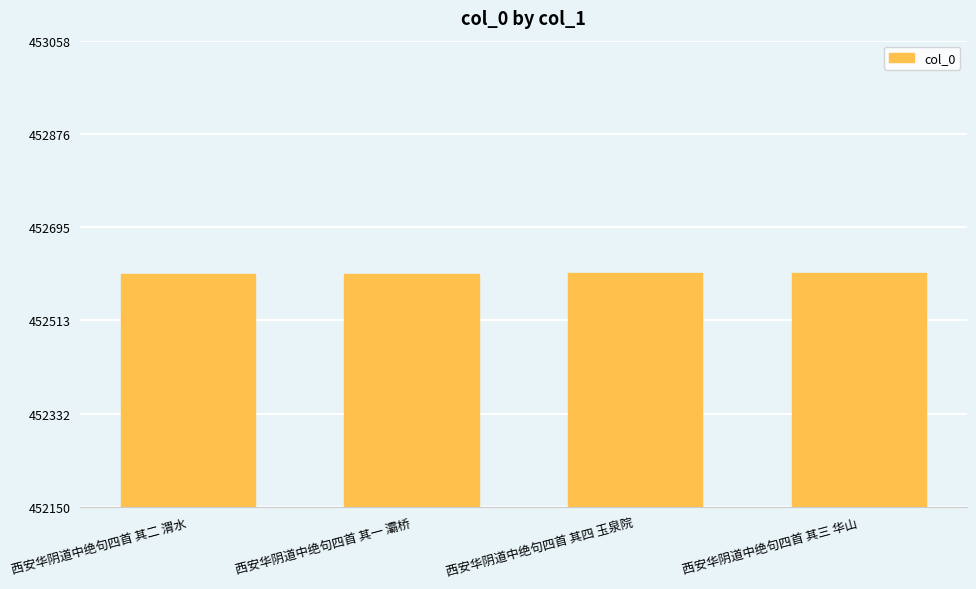

The value at 西安华阴道中绝句四首 其一 灞桥 is 616056. True or false?

False